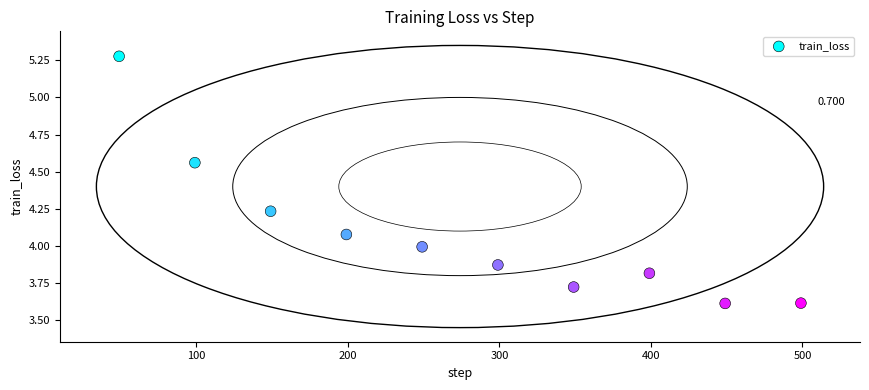

Count the number of points in this scatter plot.

10